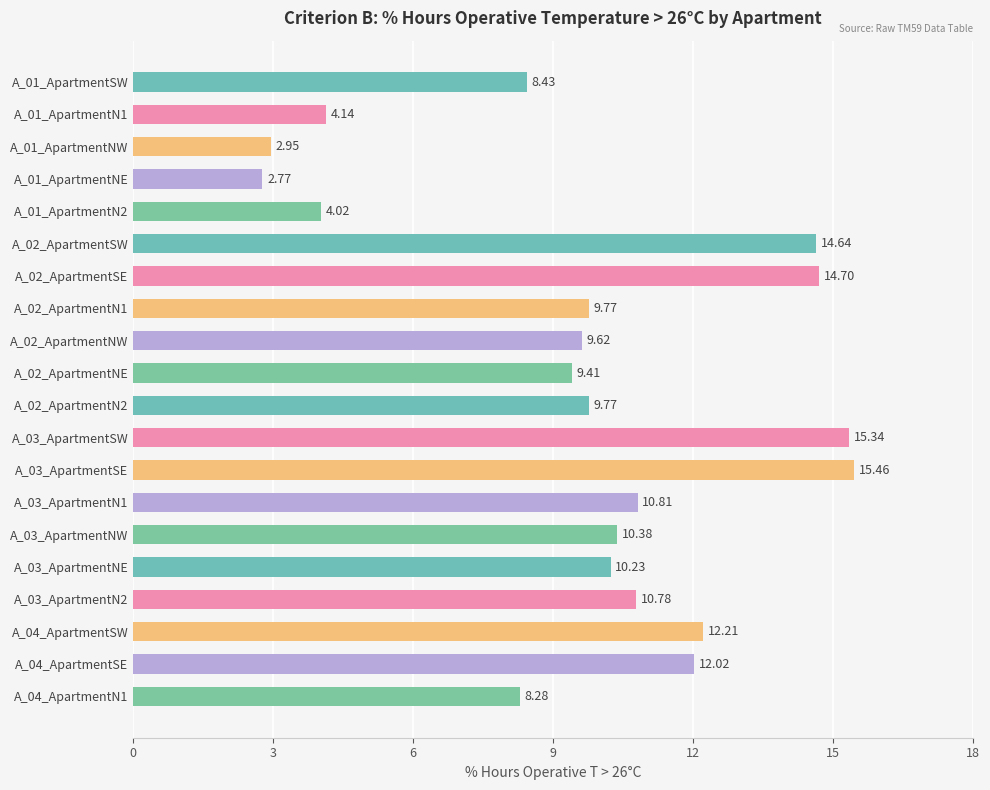

What is the difference between the maximum and minimum values?

12.7